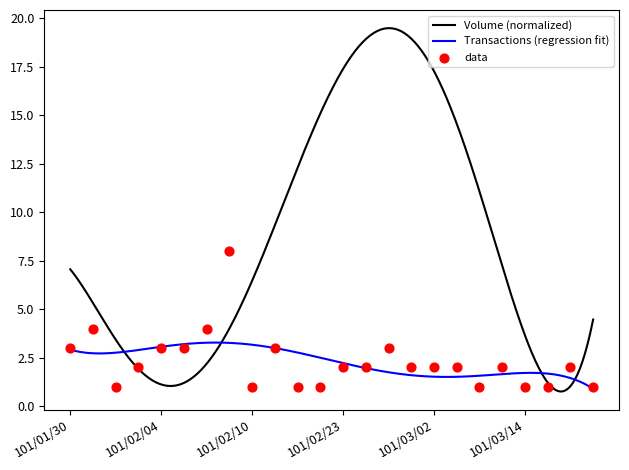

Between 101/03/20 and 101/02/04, which is larger?

101/02/04